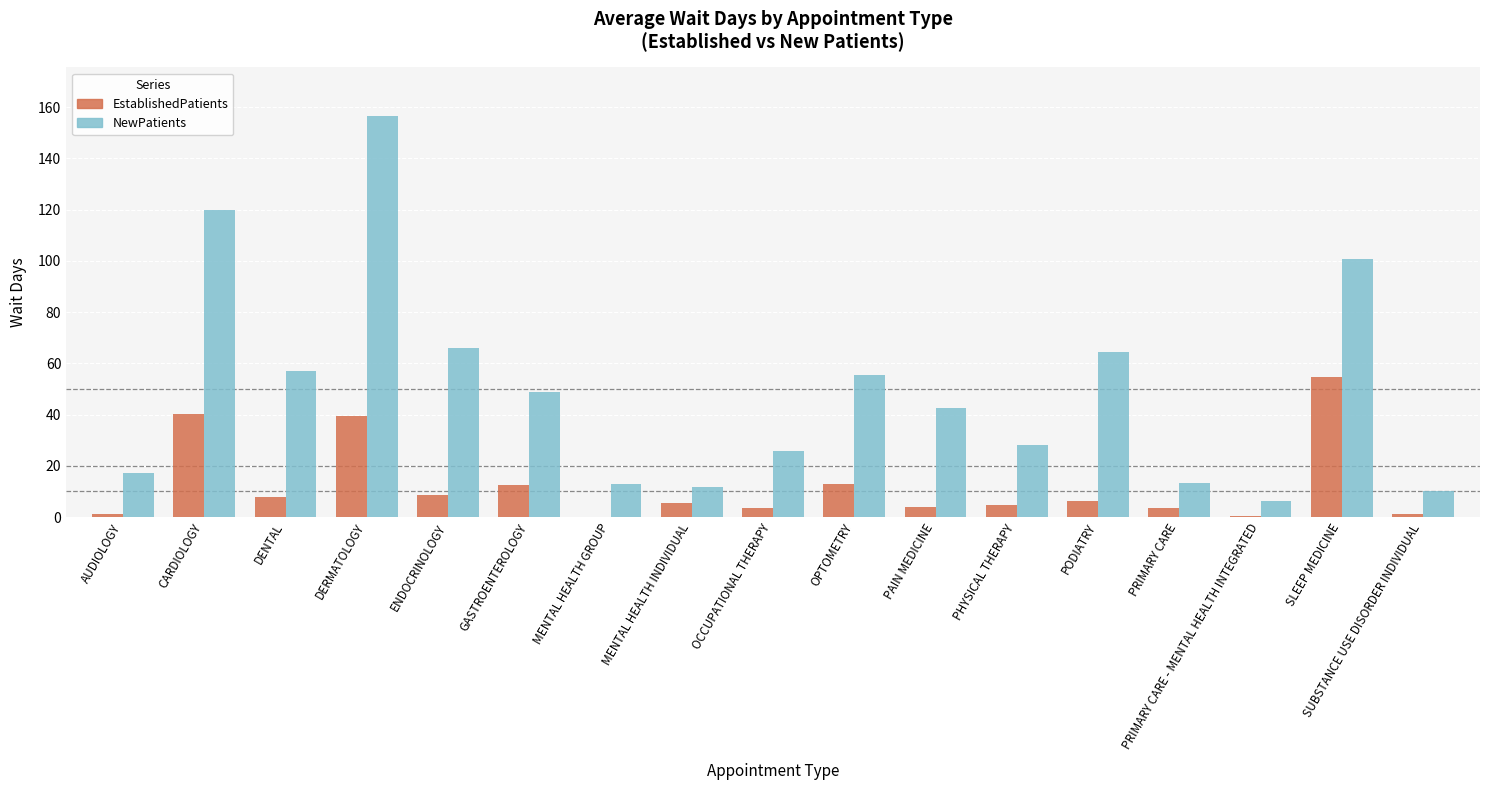

What is the maximum value shown in the chart?

156.7